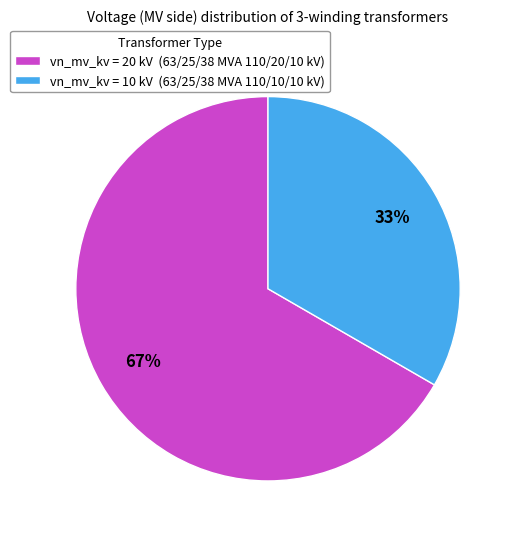

To the nearest percent, what is the average slice percentage?

50%